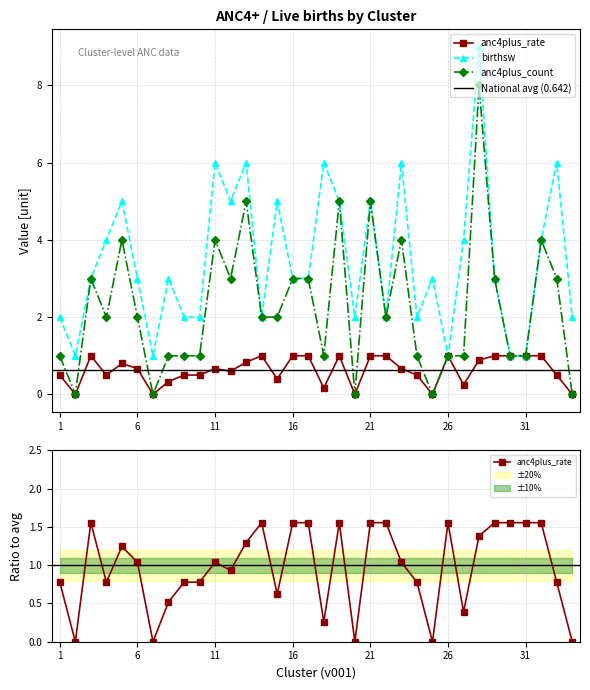

At which category is the sum across all series the highest?

28